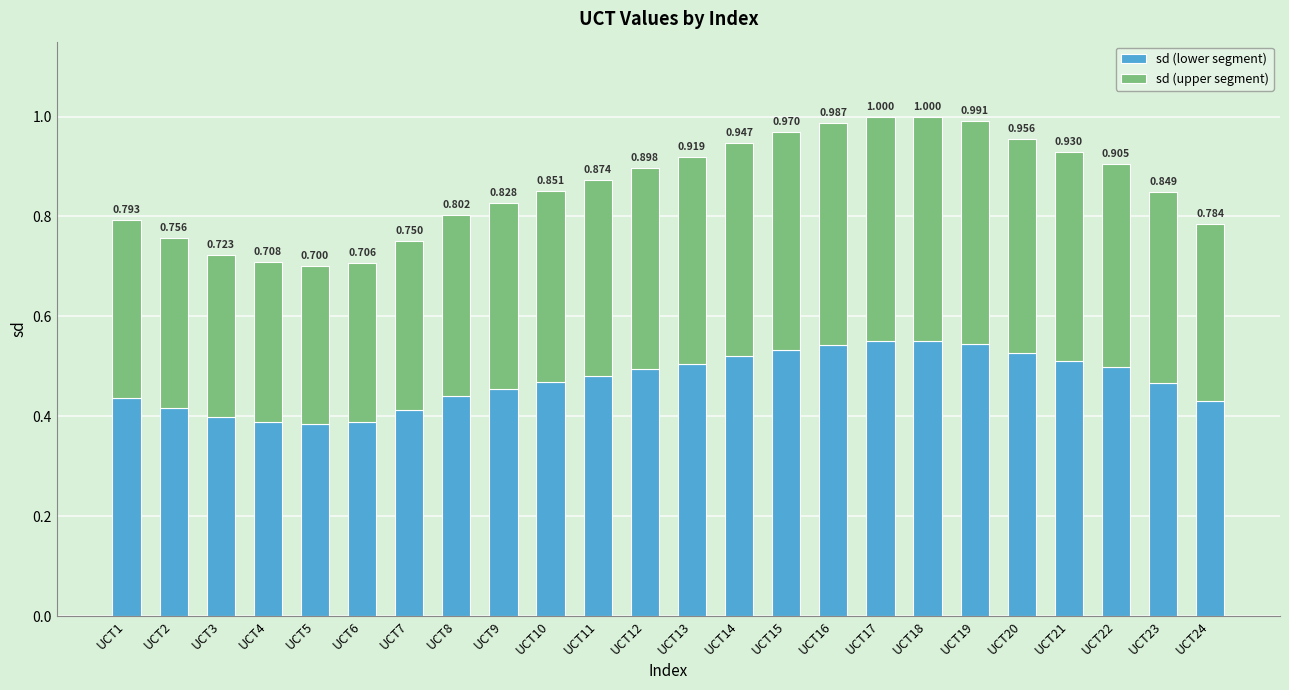

What are all the series names shown in the legend?

sd (lower segment), sd (upper segment)